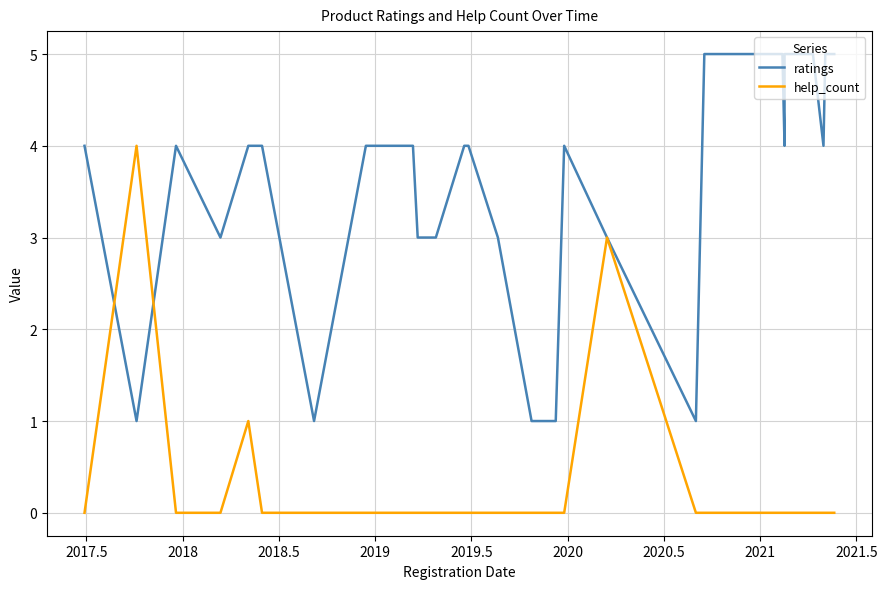

Count the number of data series in this chart.

2